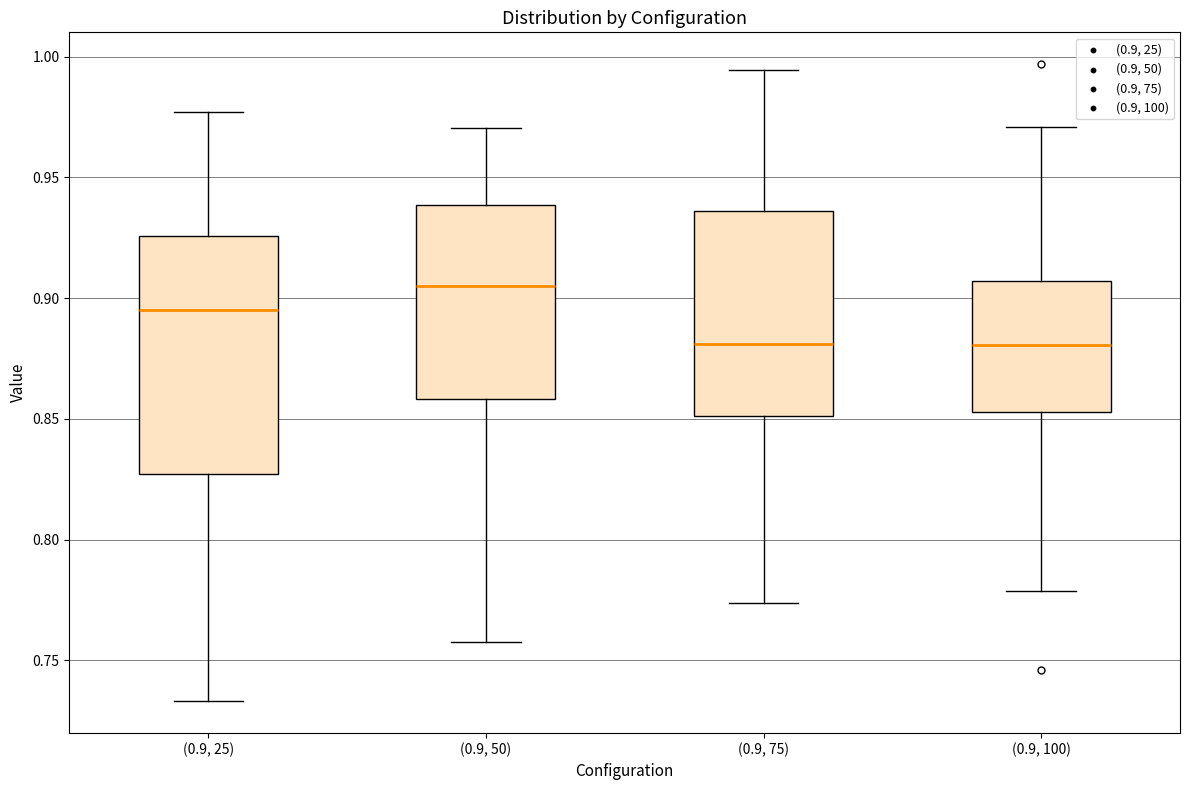

Reading left to right, transcribe this box plot: for each box, give where its median line is, the range the box spans, and where its two whiskers end, as read against the y-axis. The values are not printed on the chart, so give them approximately, as read against the axis.

(0.9, 25): median 0.895, box 0.825 to 0.925, whiskers 0.735 to 0.975
(0.9, 50): median 0.905, box 0.860 to 0.940, whiskers 0.760 to 0.970
(0.9, 75): median 0.880, box 0.850 to 0.935, whiskers 0.775 to 0.995
(0.9, 100): median 0.880, box 0.855 to 0.905, whiskers 0.780 to 0.970